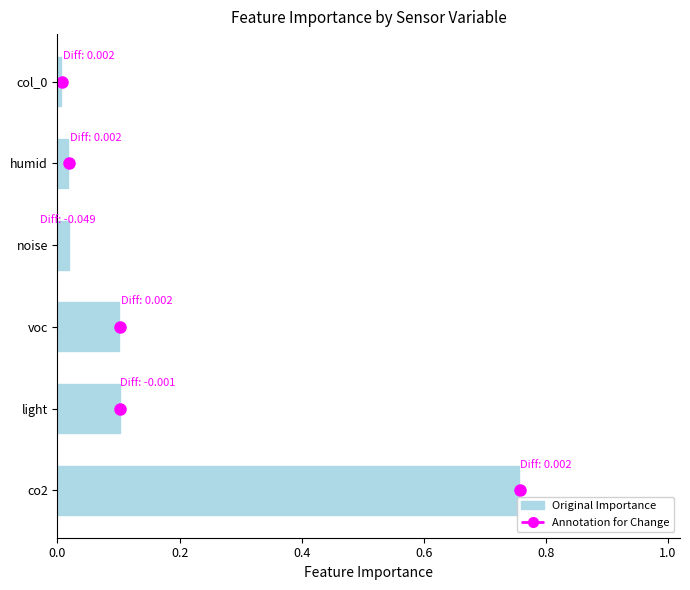

What is the sum of all values?

1.0